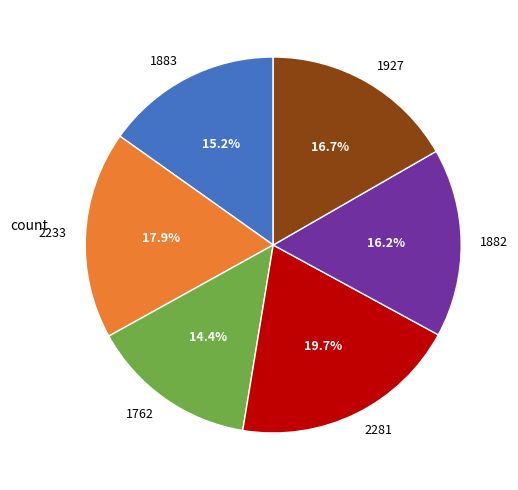

To the nearest percent, what is the difference between the largest and smallest slice percentages?

5%